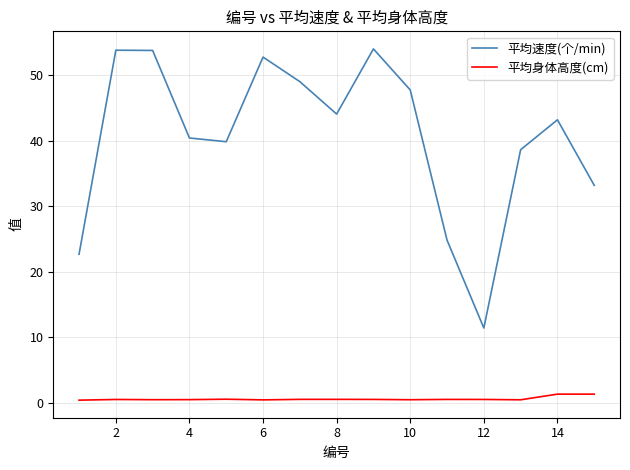

True or false: 平均速度(个/min) has more than 2 interior local peaks.

True